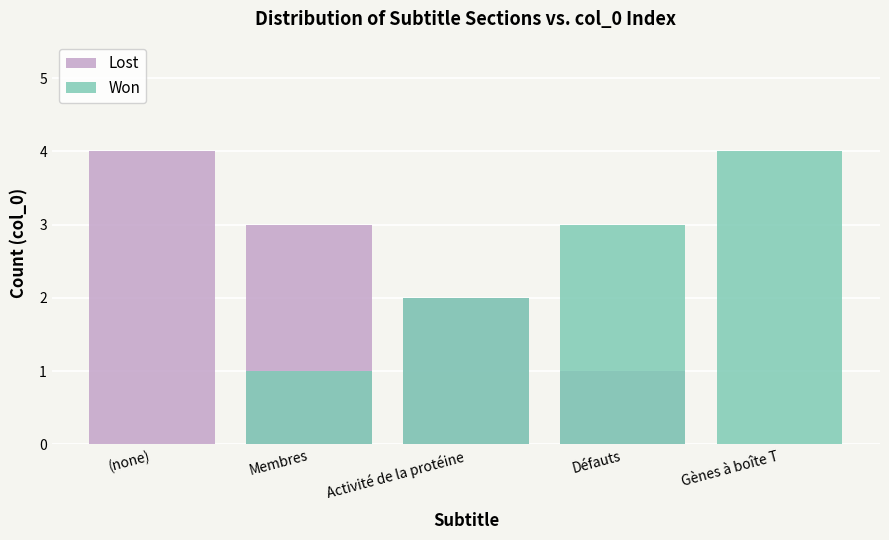

Rank the series by their maximum value, from lowest to highest.

Lost, Won